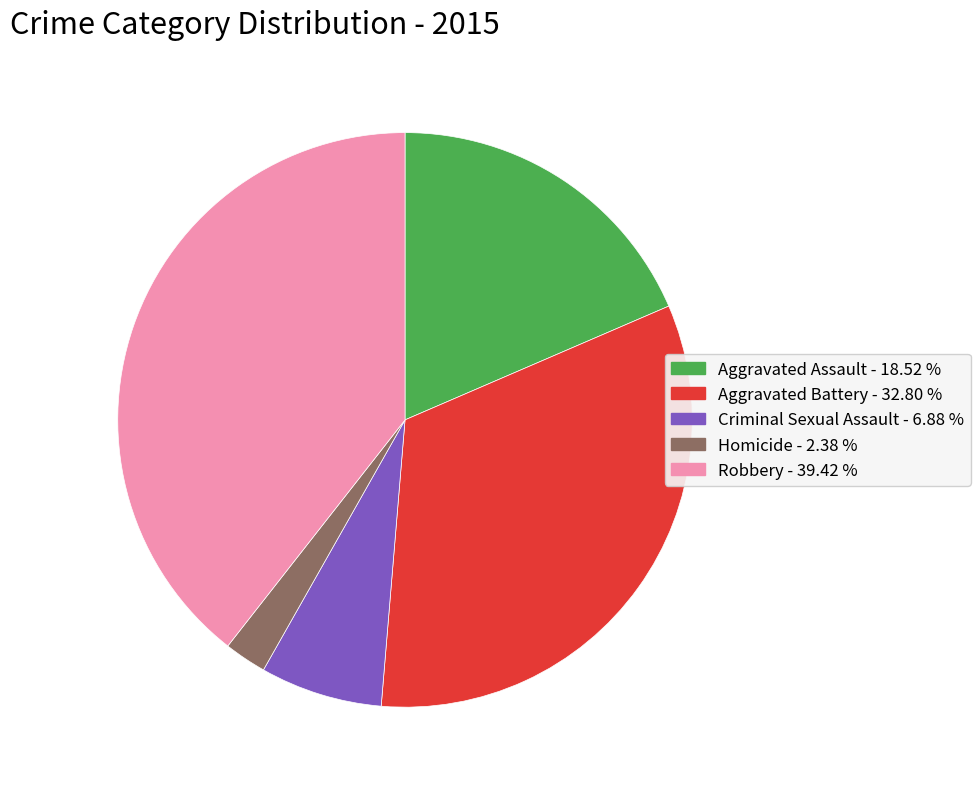

Which category has the smallest portion of the pie?

Homicide